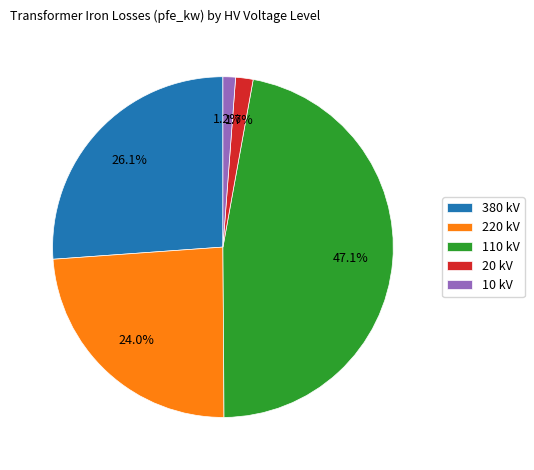

Does any single category account for the majority?

No